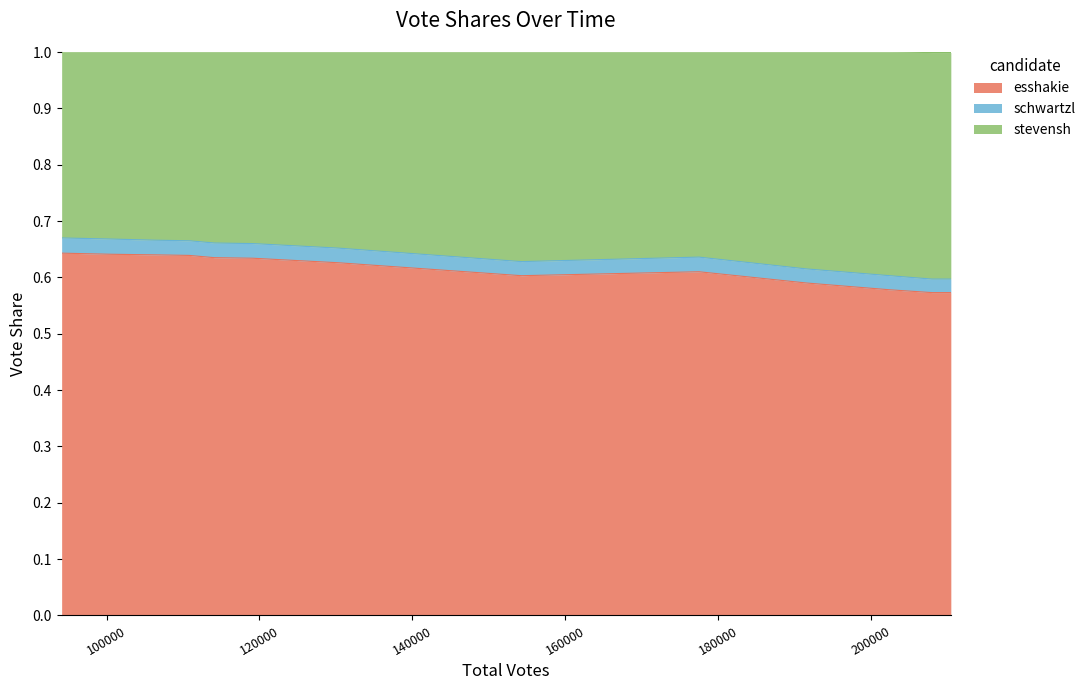

What are all the series names shown in the legend?

esshakie, schwartzl, stevensh